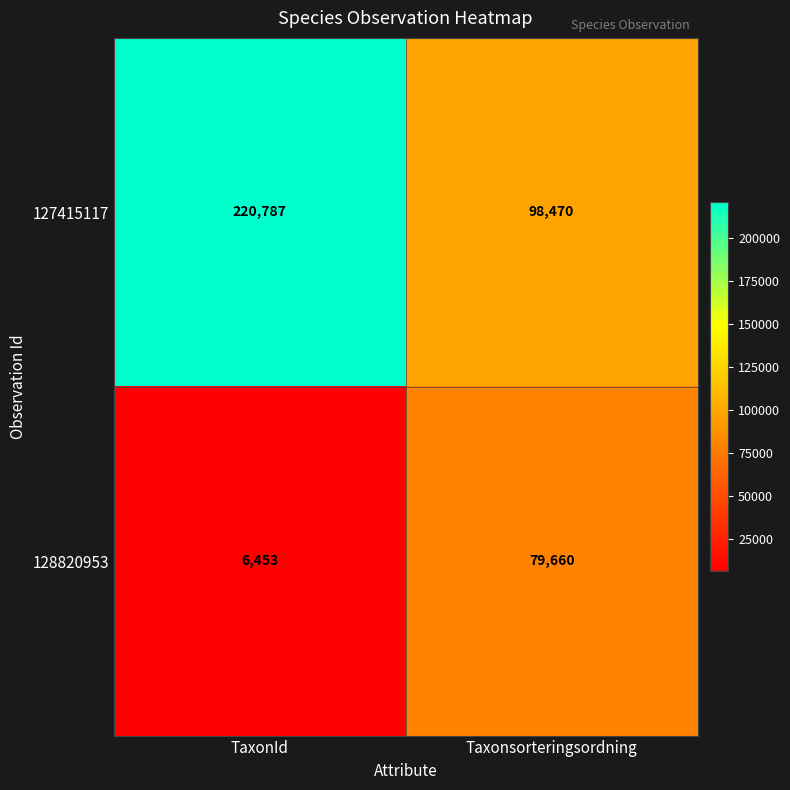

Between TaxonId and Taxonsorteringsordning, which series saw the biggest shift?

127415117